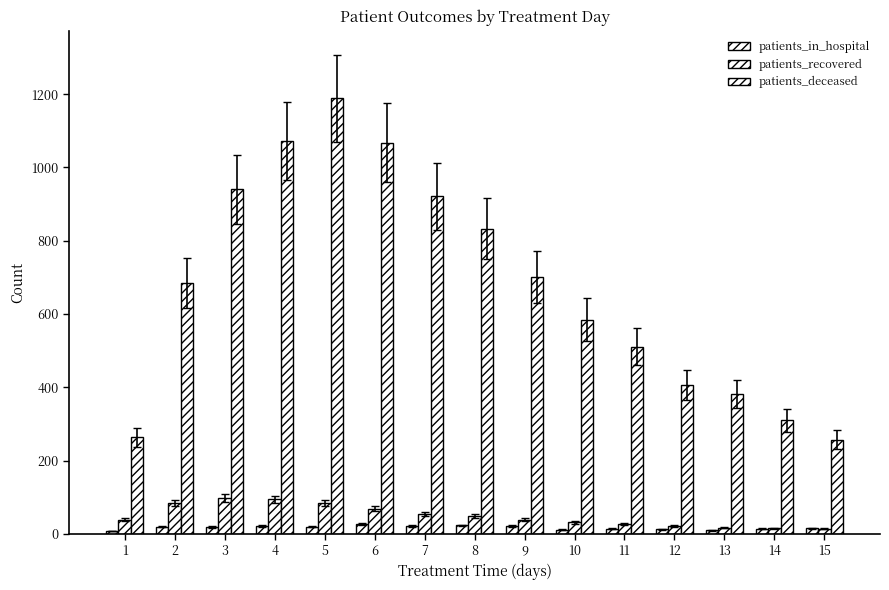

How many categories are shown in the chart?

15